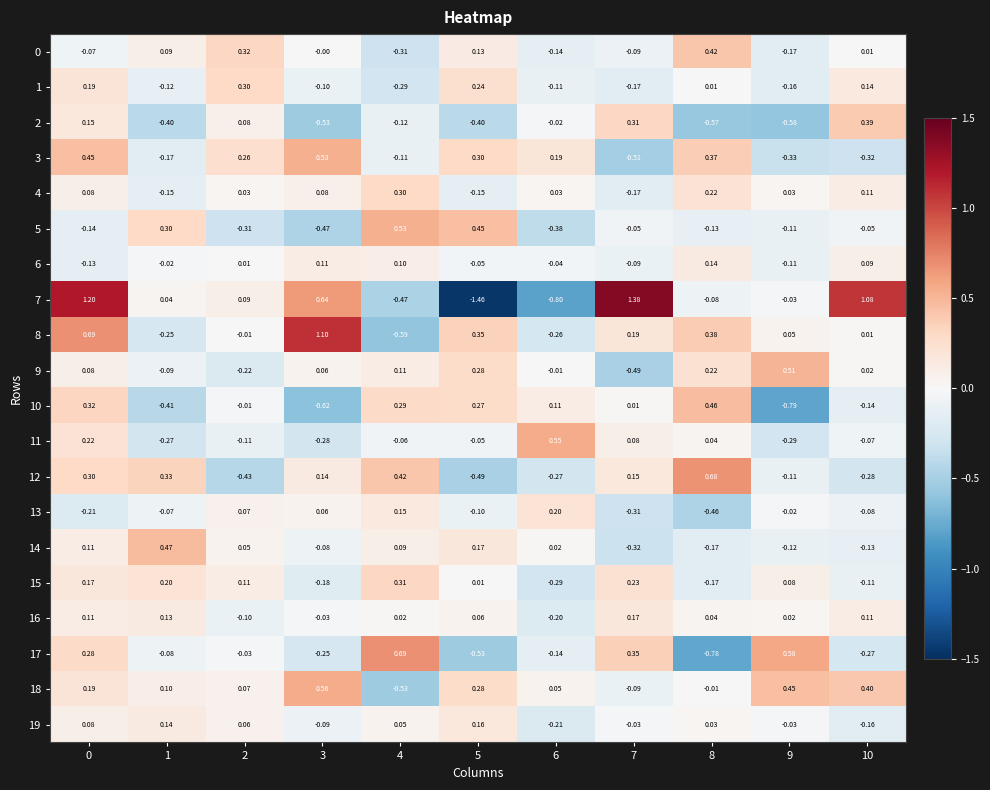

Which series has the widest spread of values?

7